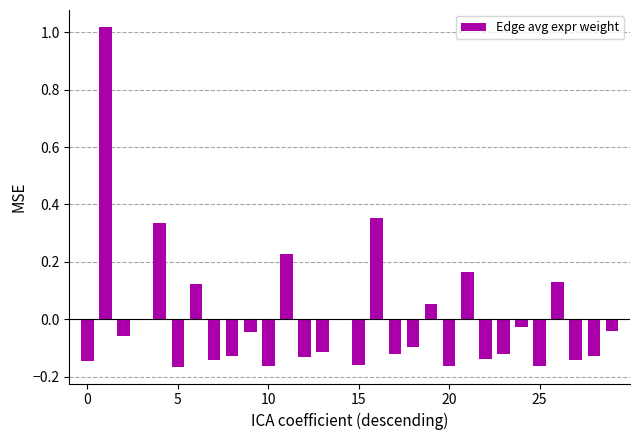

How many data points does each series have?

30